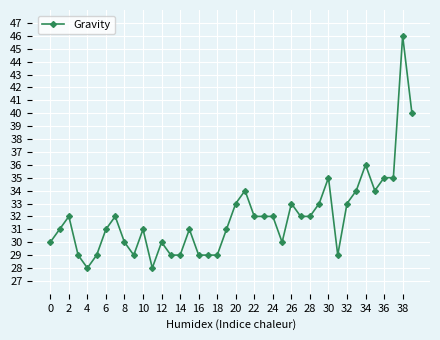

What is the smallest value displayed?

28